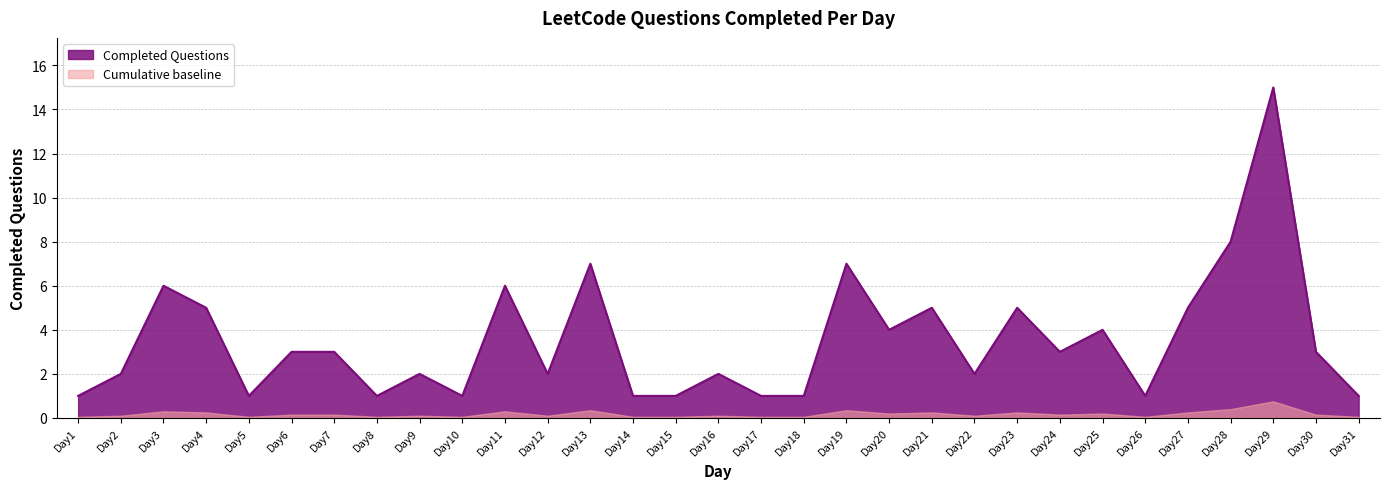

Is it true that the value at Day24 is 3?

True